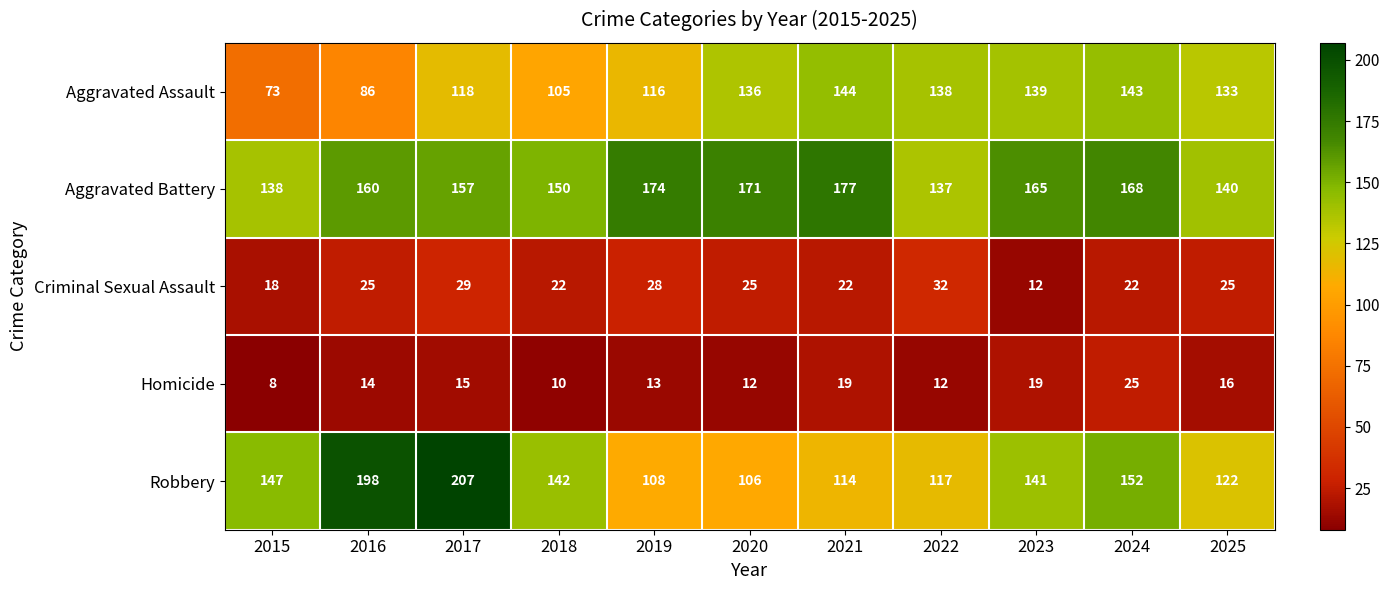

At which label does Aggravated Assault first exceed 133?

2020